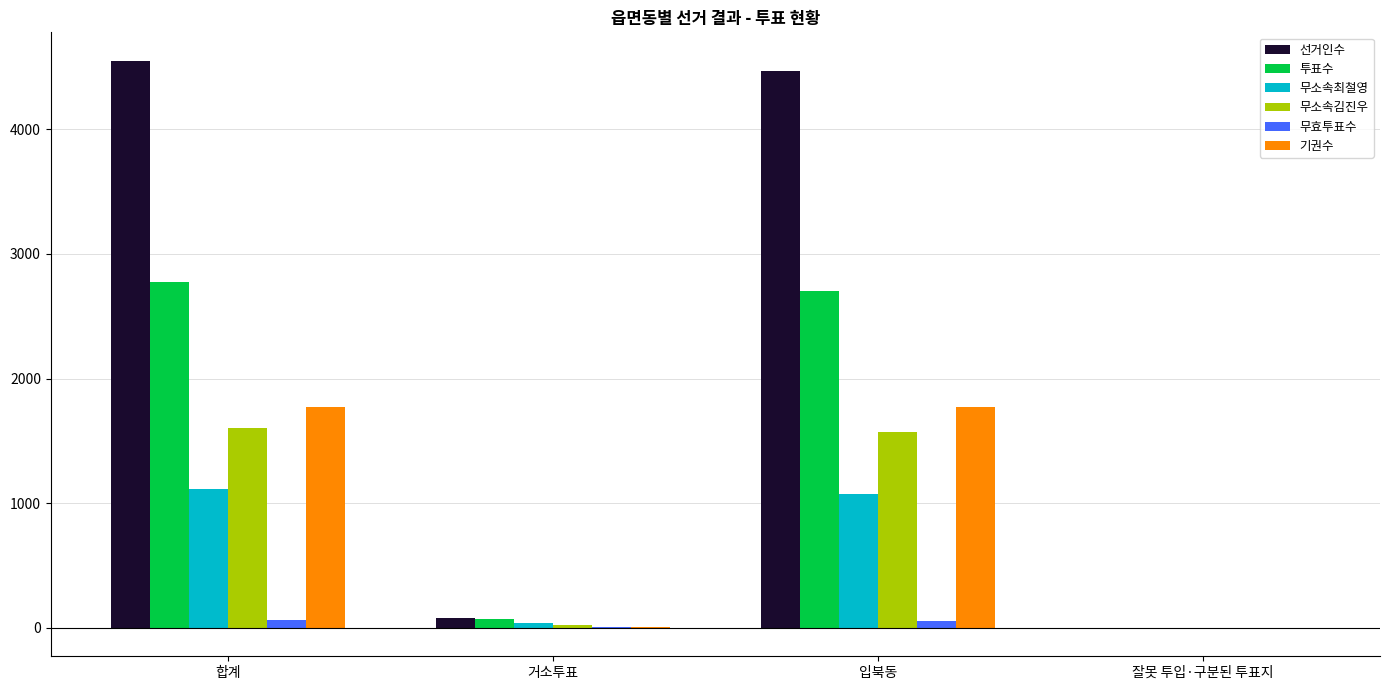

Where does the 투표수 series first go above 2702?

합계